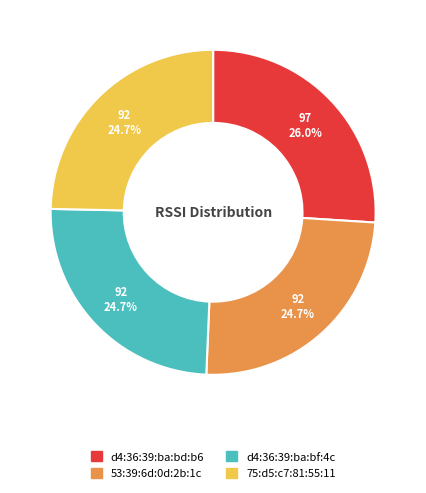

What portion of the pie excludes 75:d5:c7:81:55:11?

75.3%